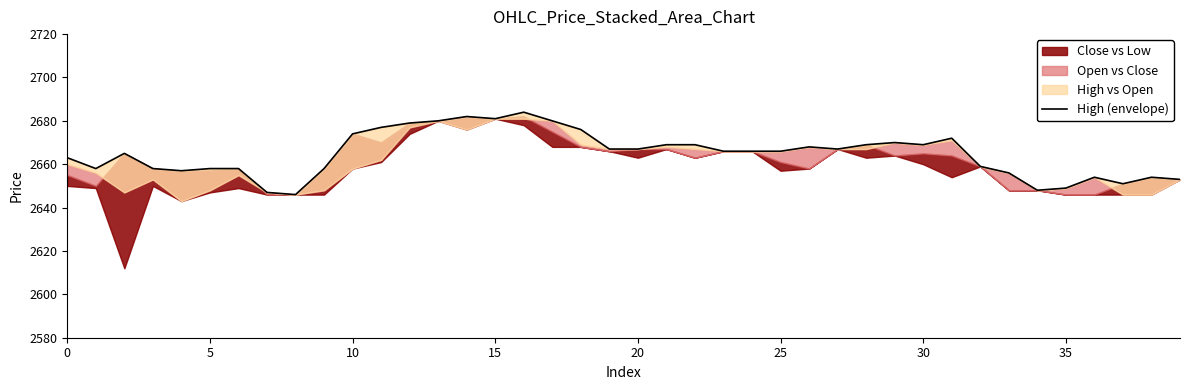

How many data points are above 2666?

19